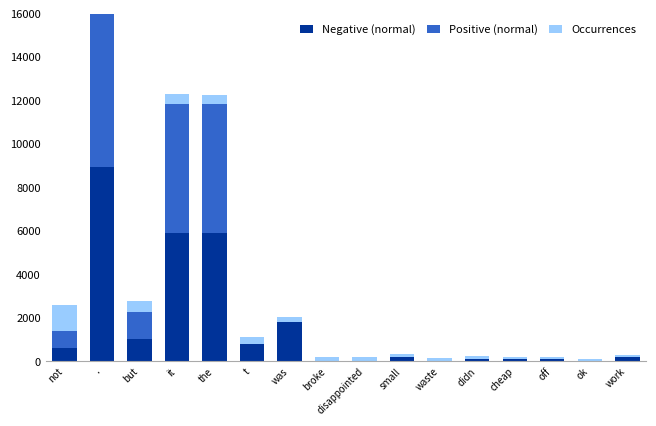

What is the total value across all series at the?

12270